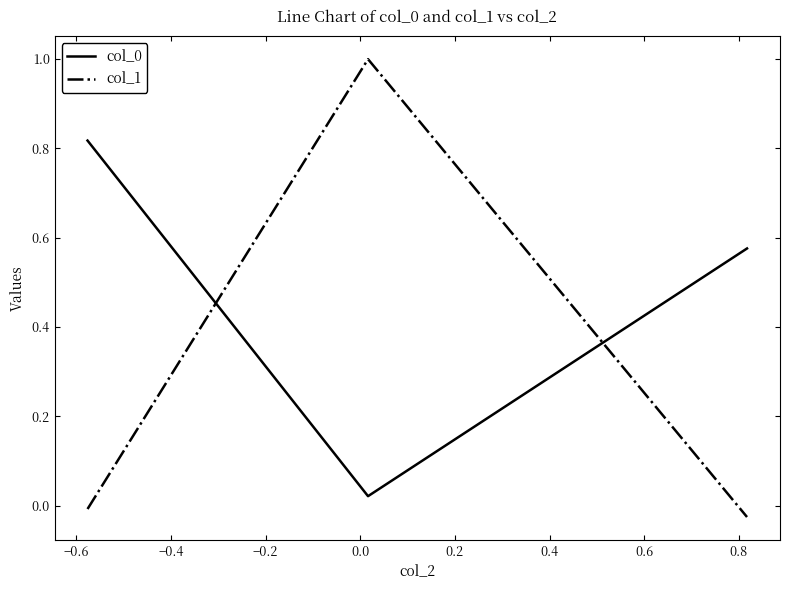

What is the maximum value for col_1?

1.0